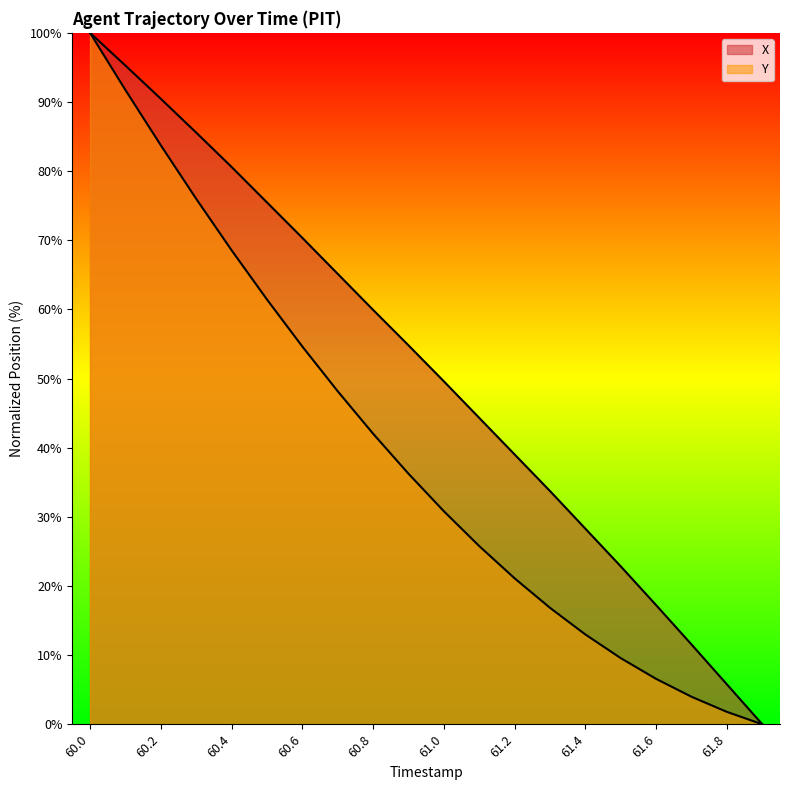

The X series shows 5.8 at 61.8. True or false?

True